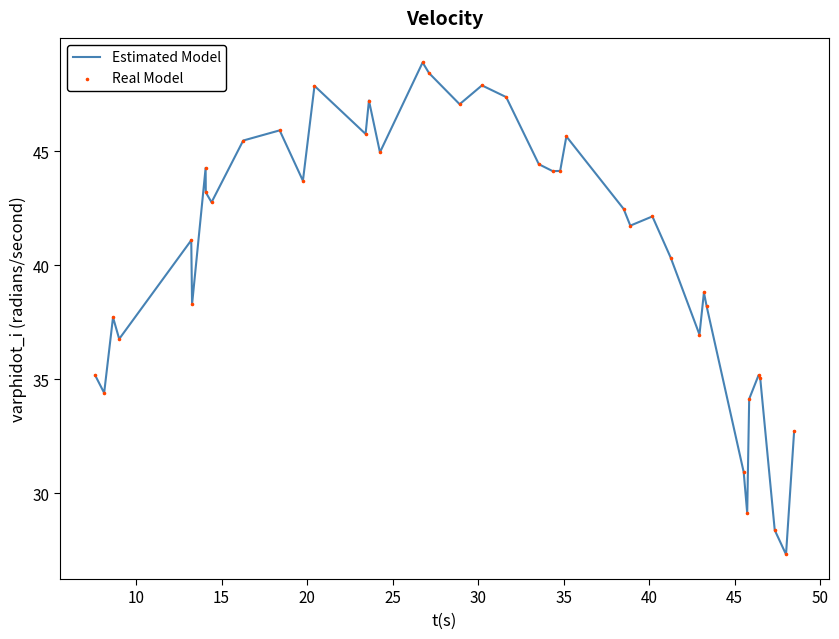

What is the difference between the maximum and minimum values?

21.6